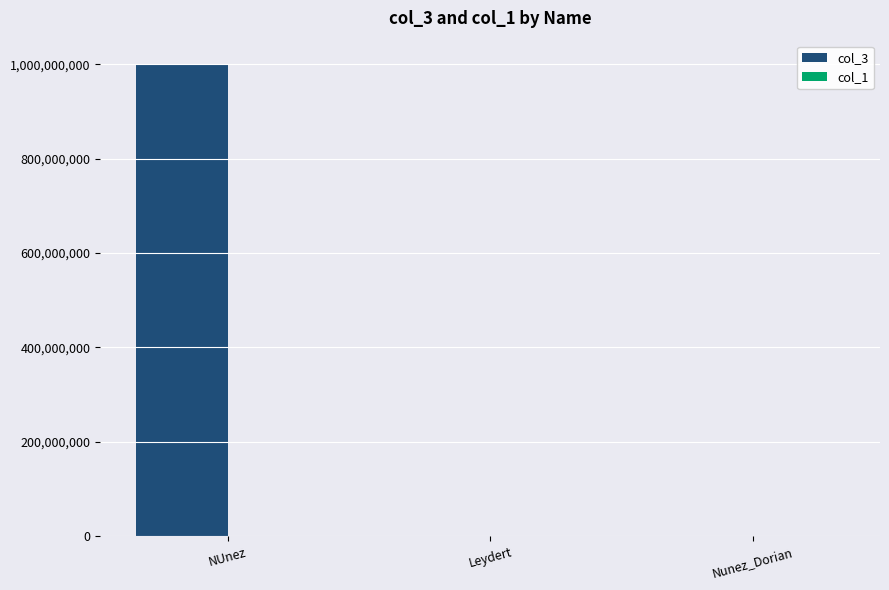

Which category has the highest value across all series?

NUnez